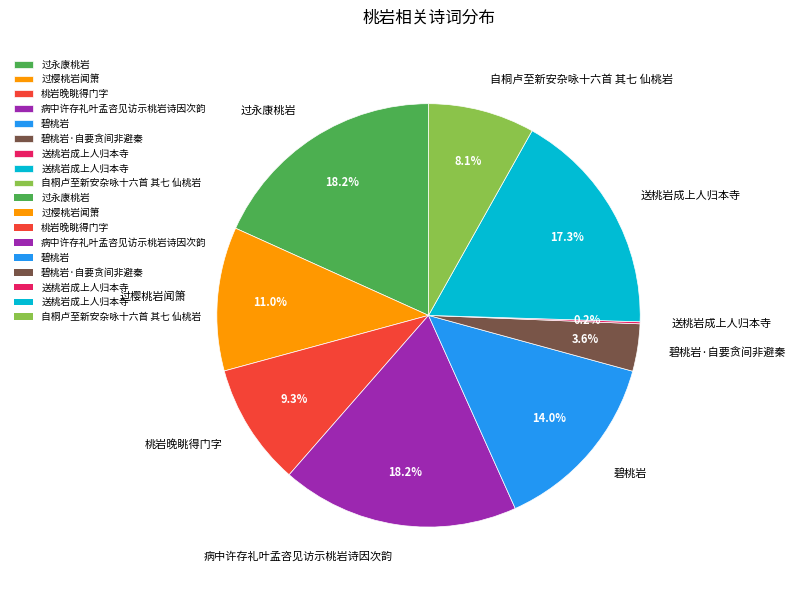

Is there a majority slice in this chart?

No